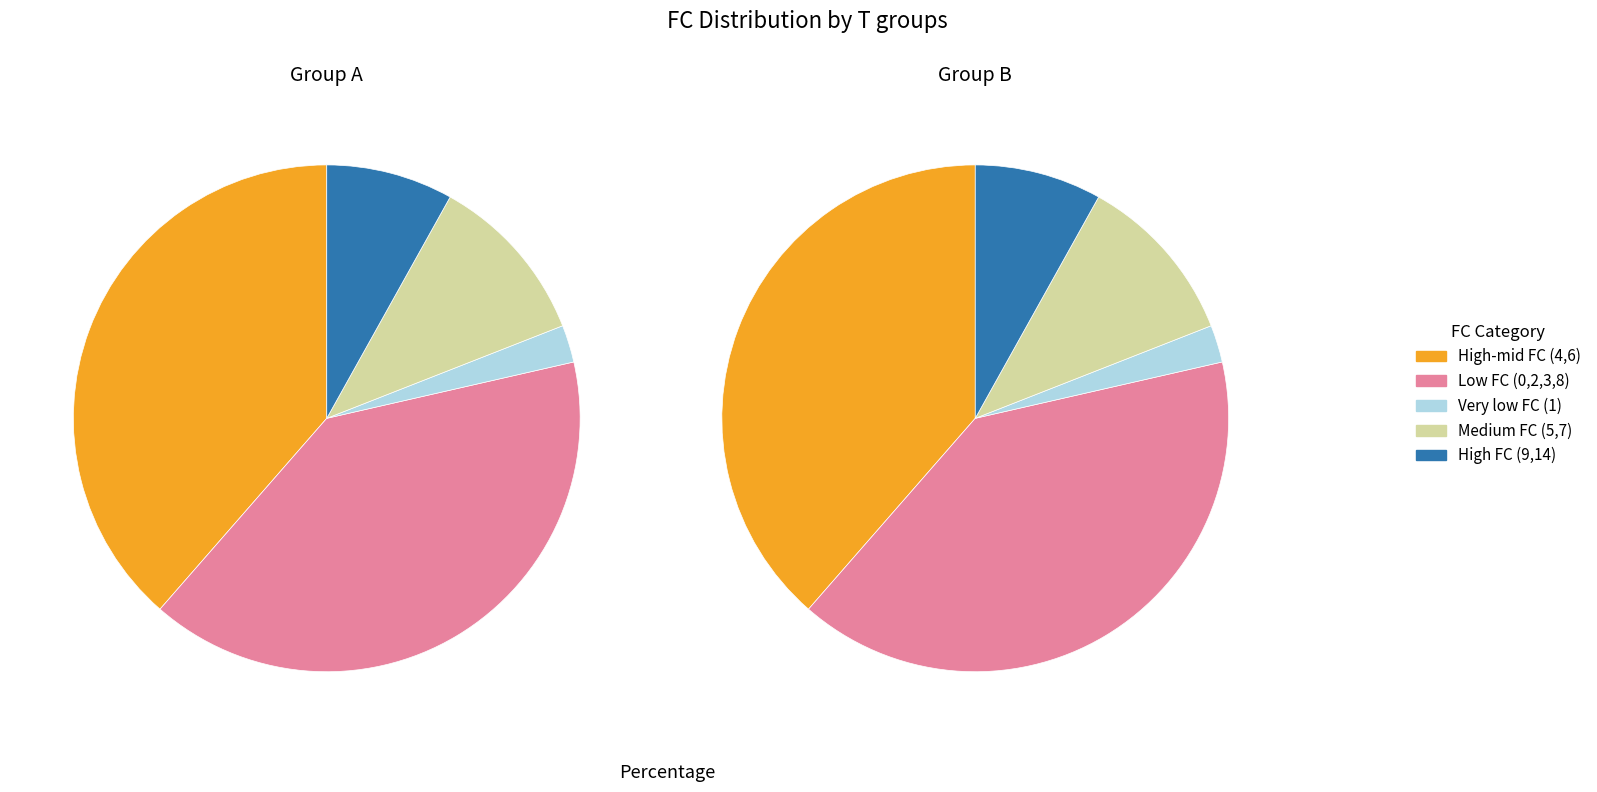

Does any single category account for the majority?

No